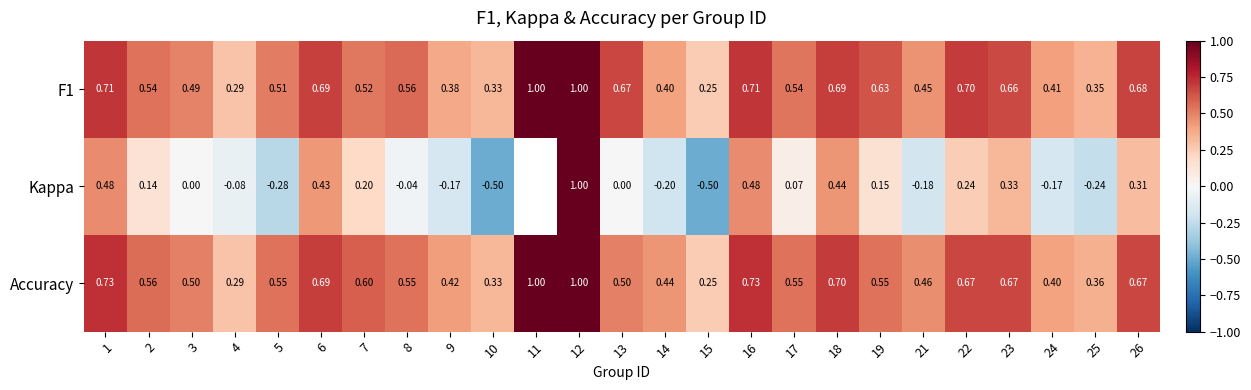

Which series changed the most between 3 and 17?

Kappa